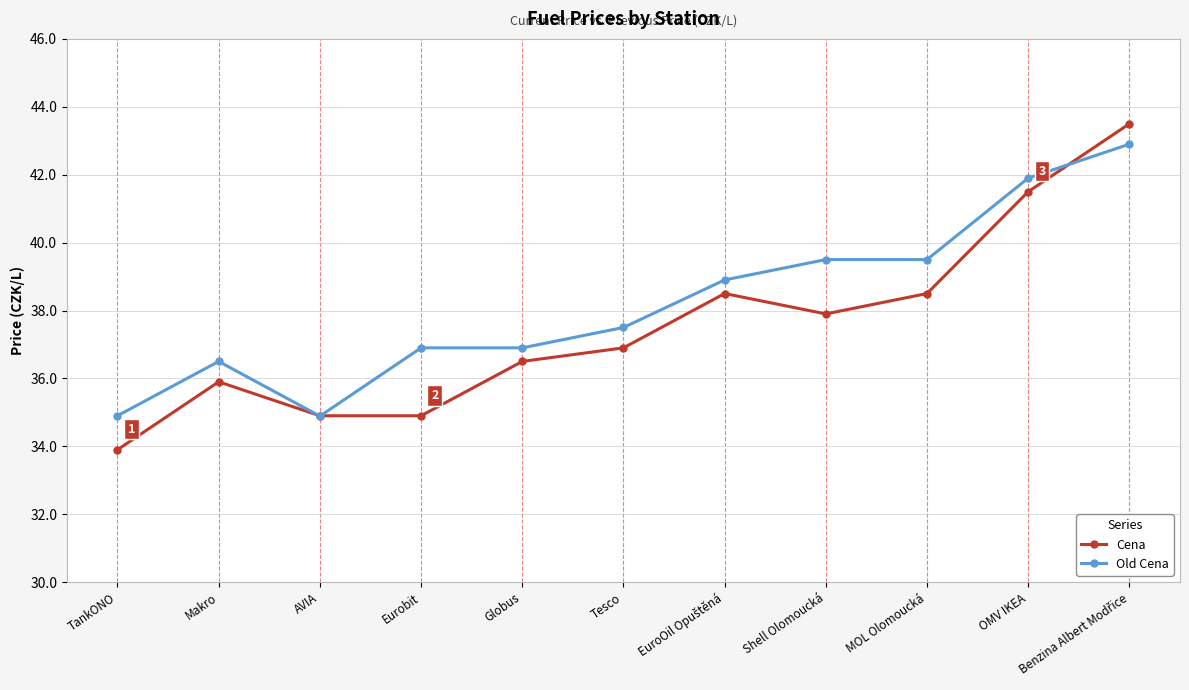

Does the chart display data point markers on the line(s)?

Yes